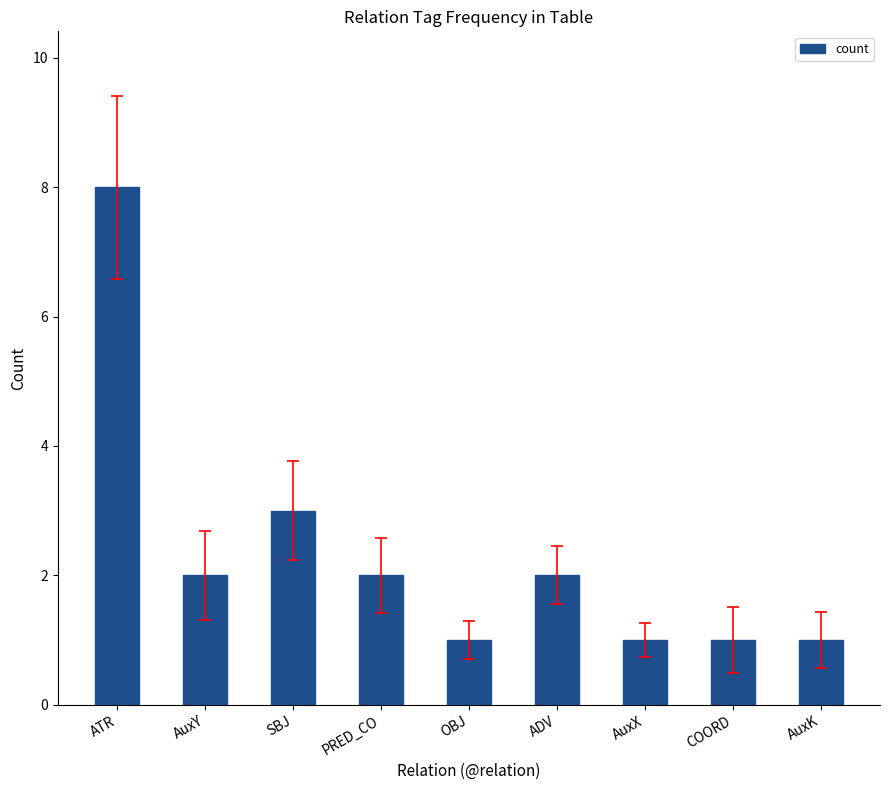

Where is the data nearest to the value 4?

SBJ